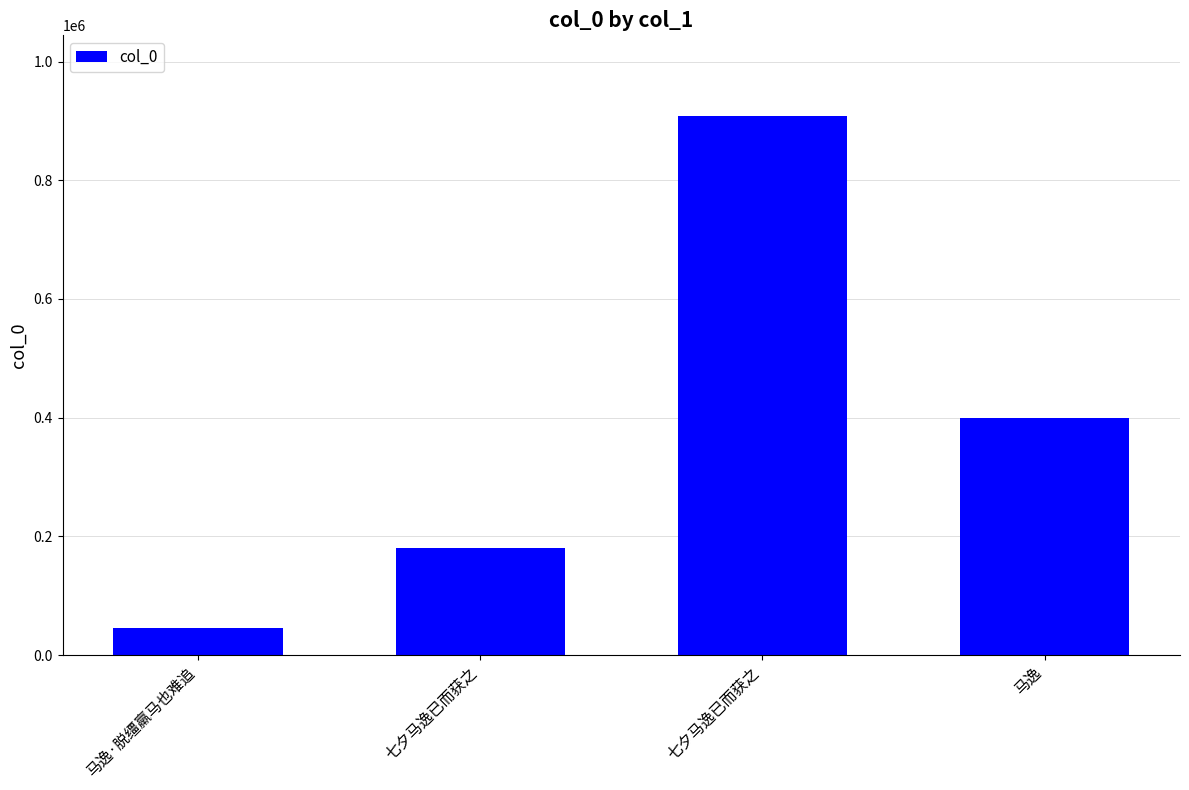

List the labels in order of value, largest first.

七夕马逸已而获之, 马逸, 七夕马逸已而获之, 马逸·脱缰羸马也难追